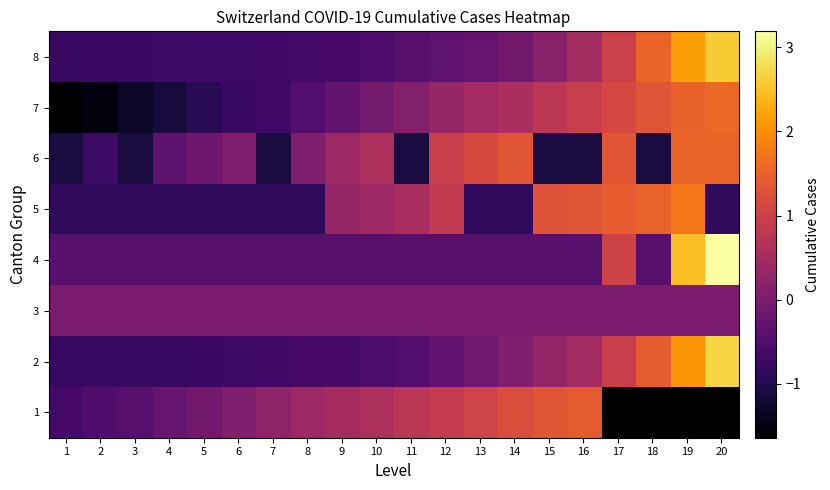

At how many categories does at least one series exceed 2?

2